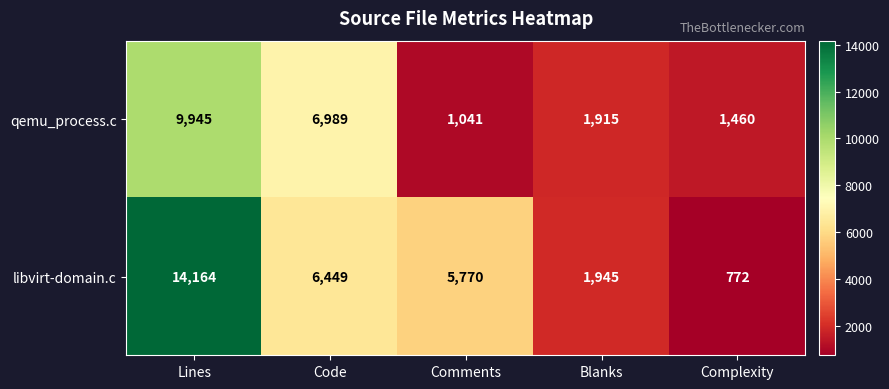

What is the difference between the highest and lowest values at Complexity?

688